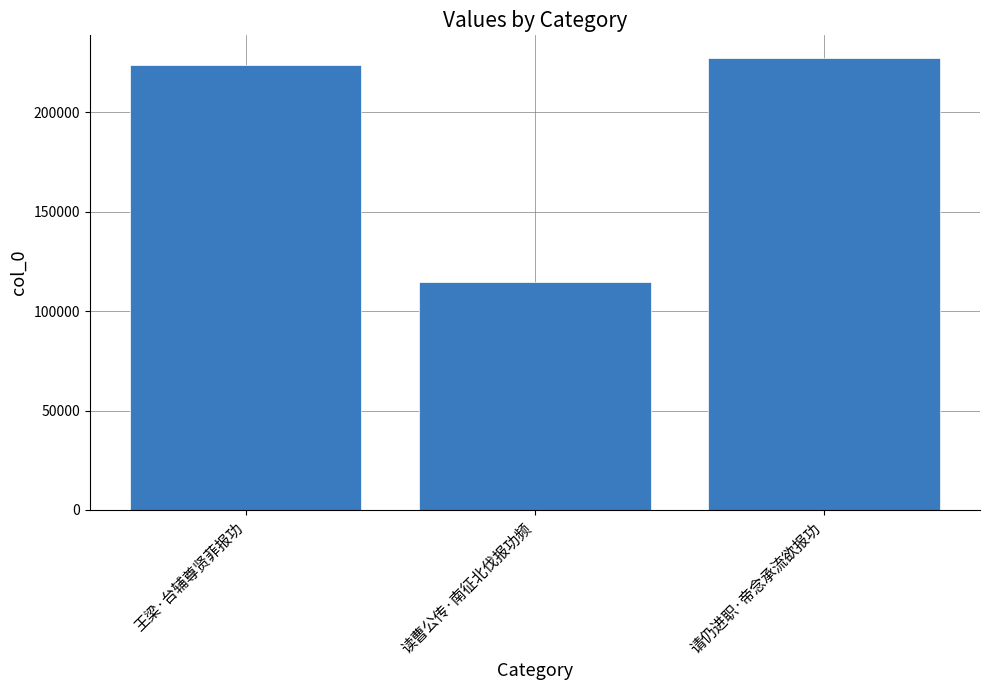

What is the smallest value displayed?

114441